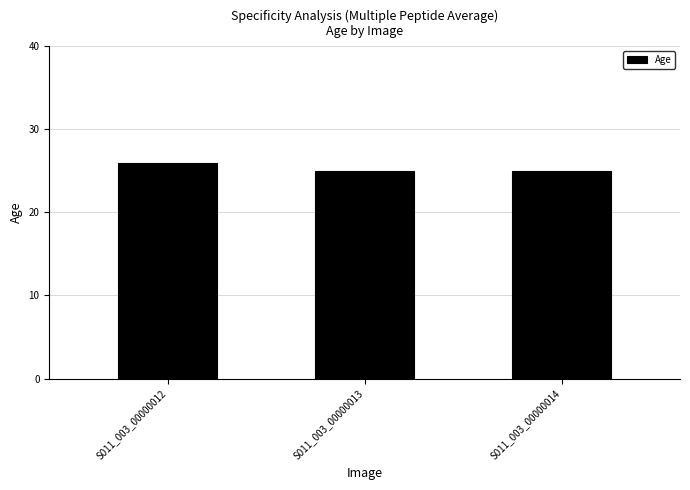

What is the average value?

25